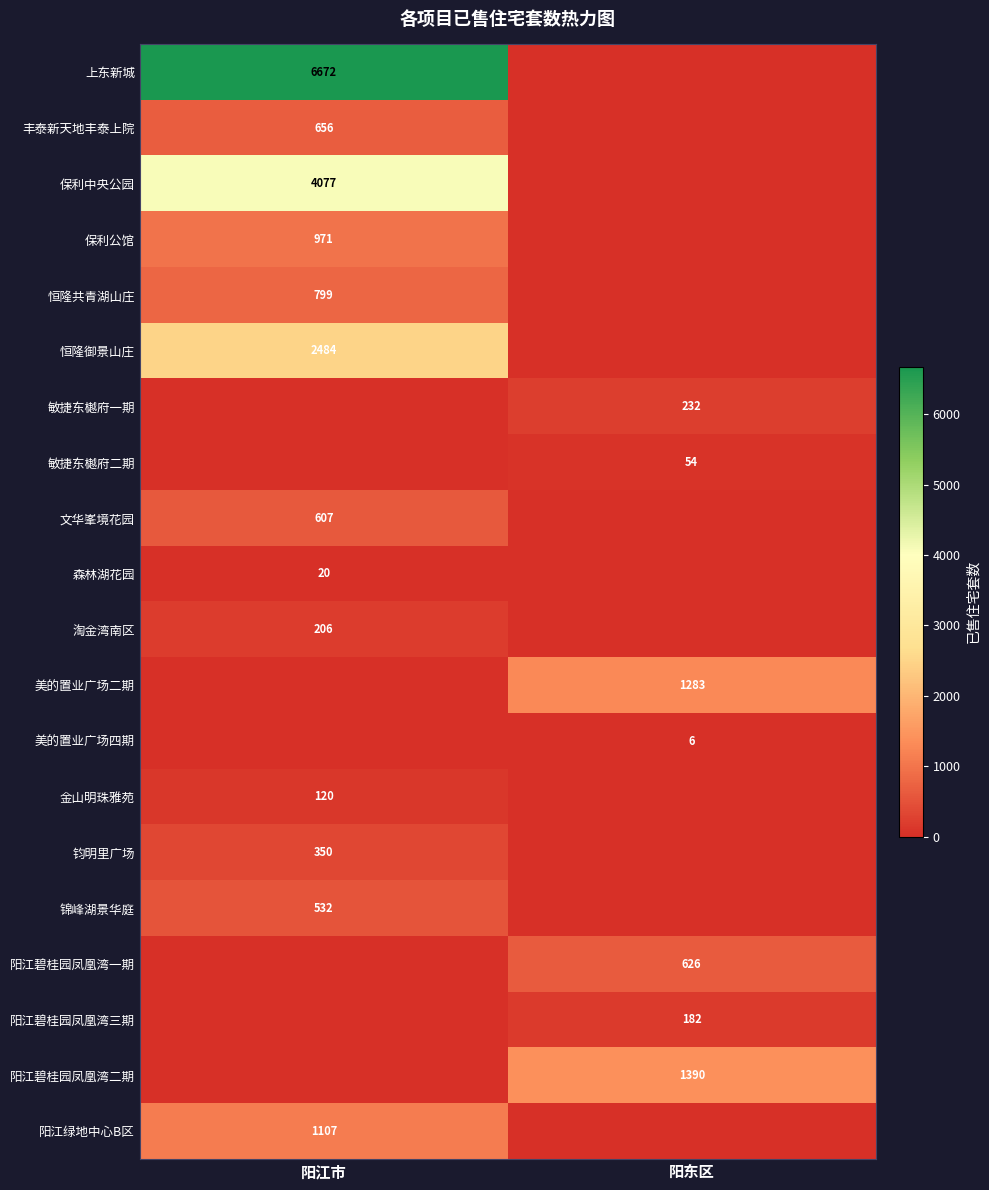

Is the value of 恒隆御景山庄 at 阳江市 greater than the value of 锦峰湖景华庭 at 阳江市?

Yes